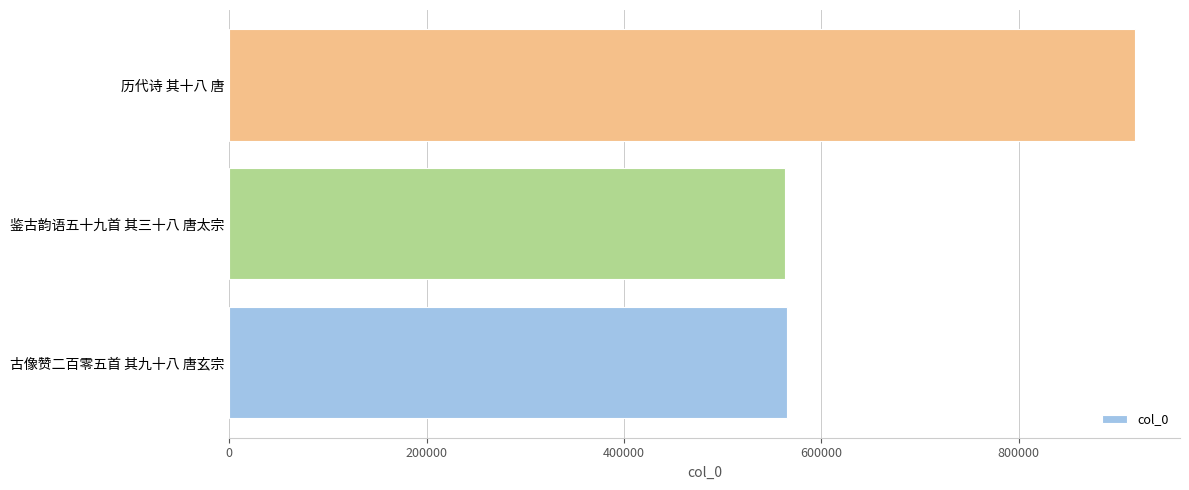

What is the ratio of the value at 古像赞二百零五首 其九十八 唐玄宗 to the value at 历代诗 其十八 唐?

0.6